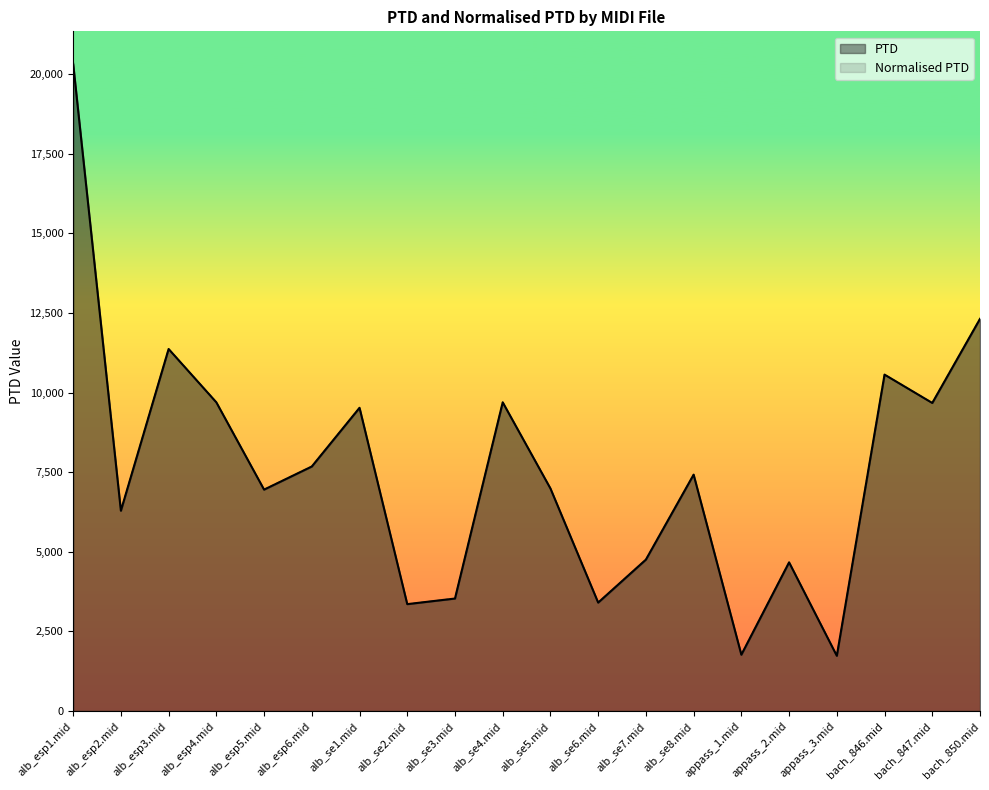

Which series changed the most between alb_se1.mid and alb_se8.mid?

PTD